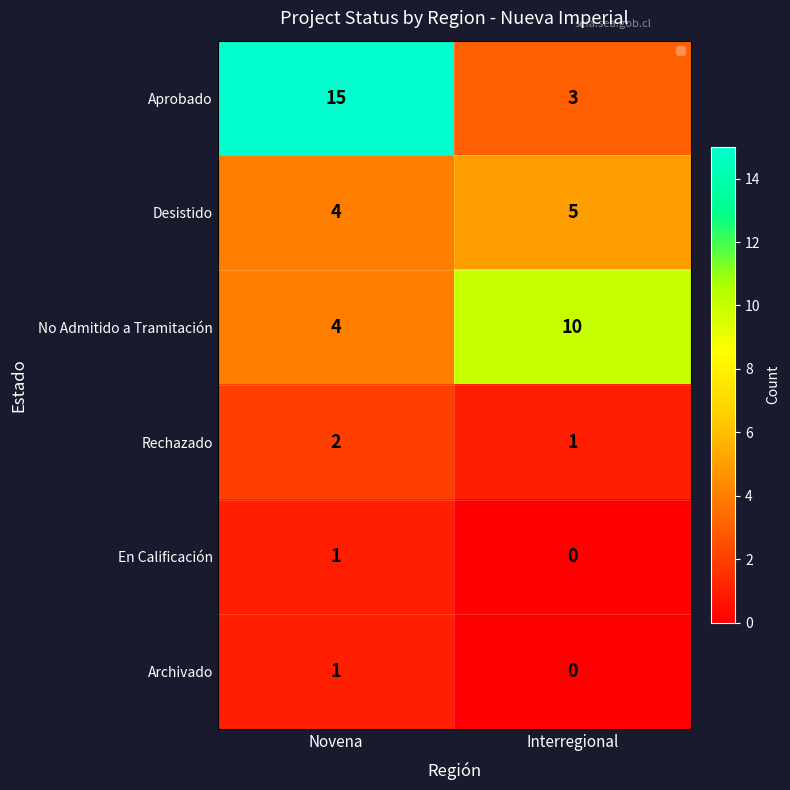

What is the difference between the highest and lowest values at Interregional?

10